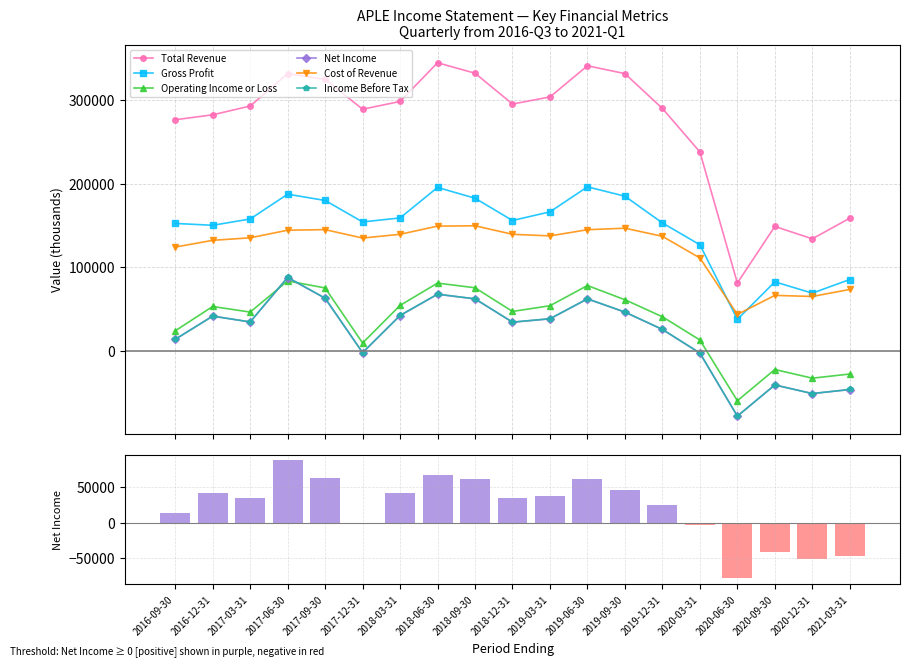

Rank the categories by Cost of Revenue value from lowest to highest.

2020-06-30, 2020-12-31, 2020-09-30, 2021-03-31, 2020-03-31, 2016-09-30, 2016-12-31, 2017-12-31, 2017-03-31, 2019-12-31, 2019-03-31, 2018-03-31, 2018-12-31, 2017-06-30, 2019-06-30, 2017-09-30, 2019-09-30, 2018-06-30, 2018-09-30